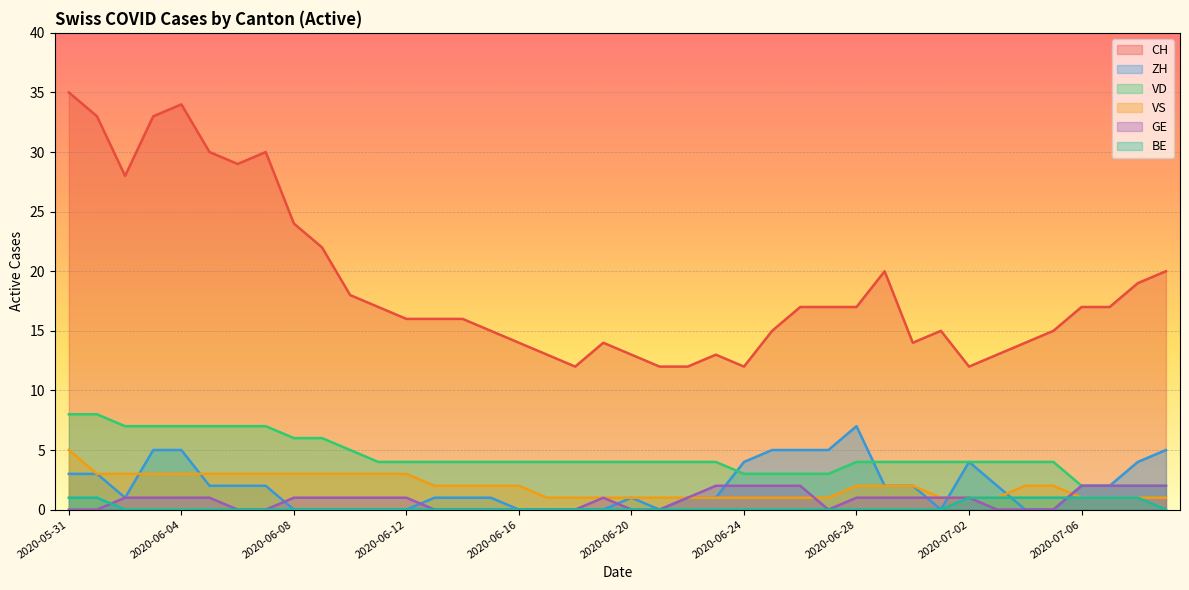

What is the label of the 7th point from the right?

2020-07-03